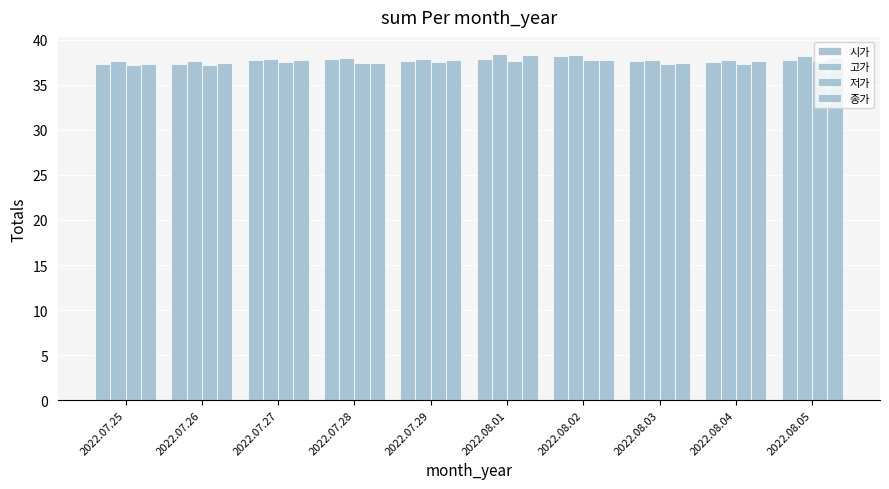

What is the greatest value displayed?

38.4